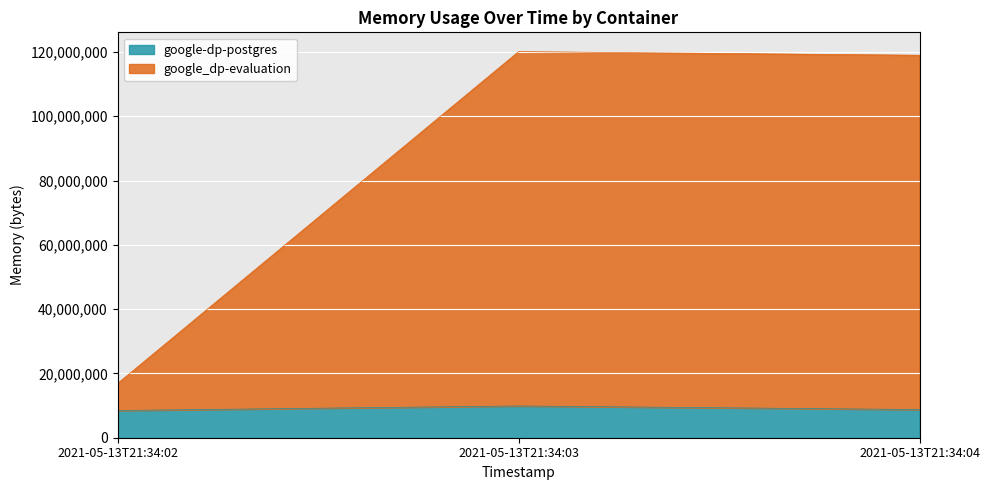

Count the google-dp-postgres values in the range 8462336 to 9879552.

3